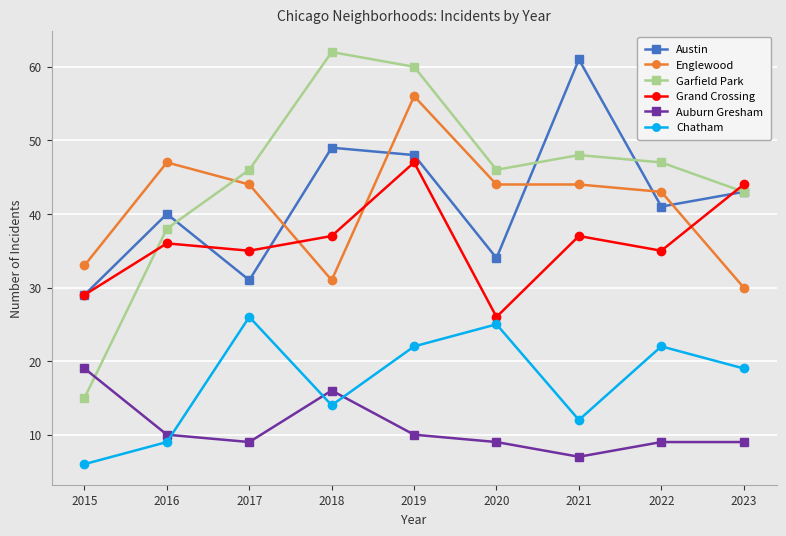

What are all the series names shown in the legend?

Austin, Englewood, Garfield Park, Grand Crossing, Auburn Gresham, Chatham